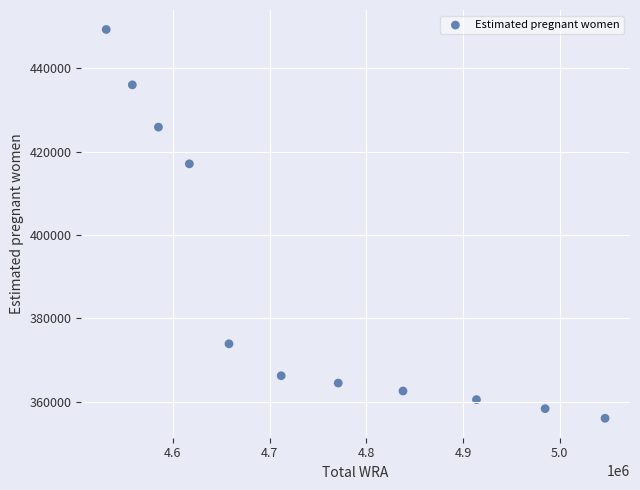

What Y value in the scatter plot is closest to 402675?

417078.8